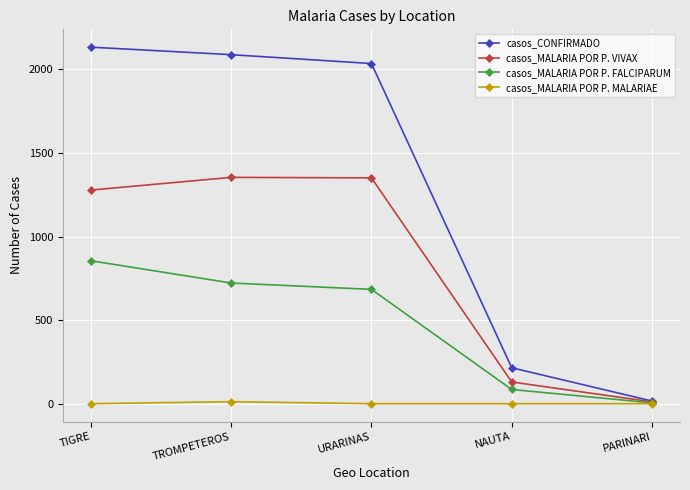

At which label is casos_MALARIA POR P. FALCIPARUM closest to 430?

URARINAS